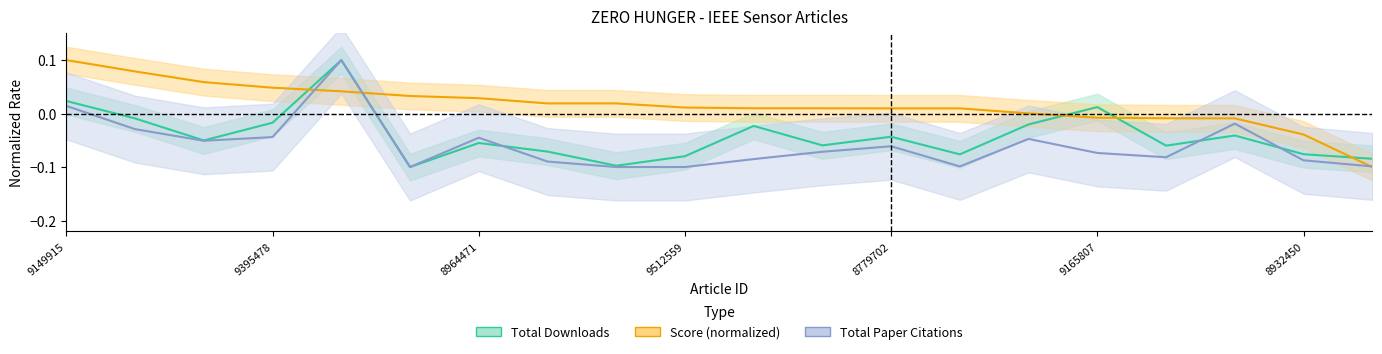

At 9955565, list the series in order from largest to smallest.

Score, Total Downloads, Total Paper Citations